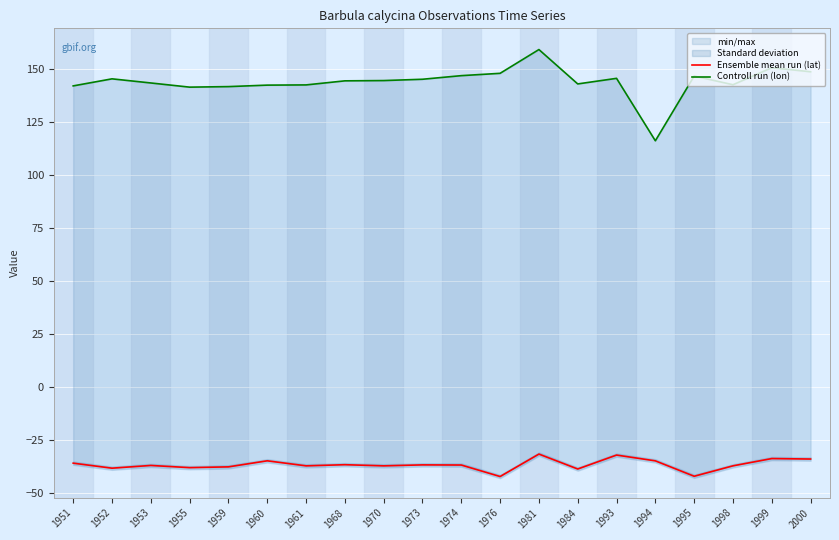

True or false: Controll run (lon) and Ensemble mean run (lat) cross at least once.

False